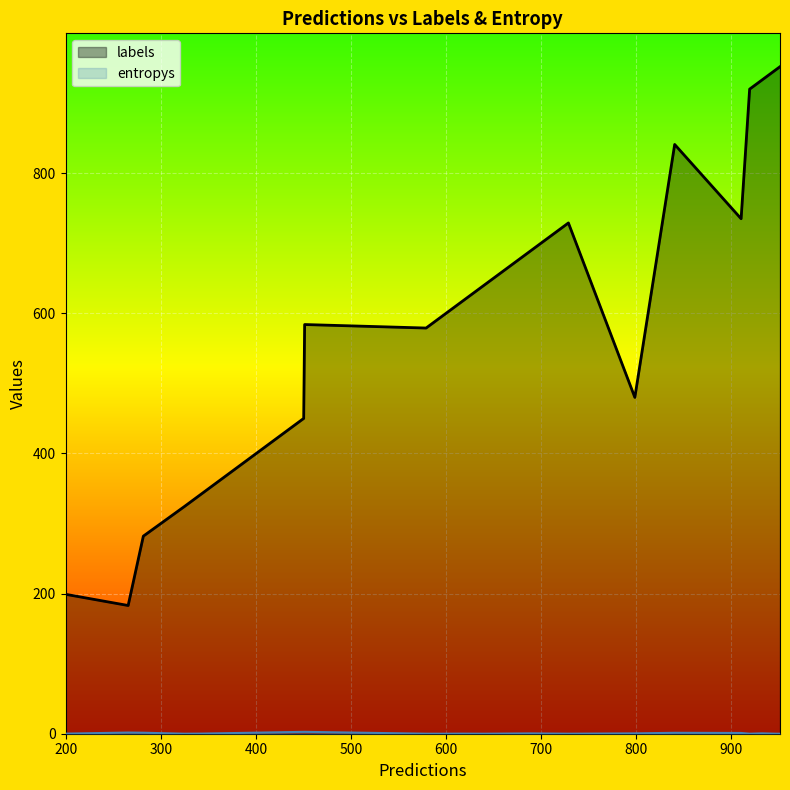

What is the difference between the maximum and minimum values in the labels series?

769.0